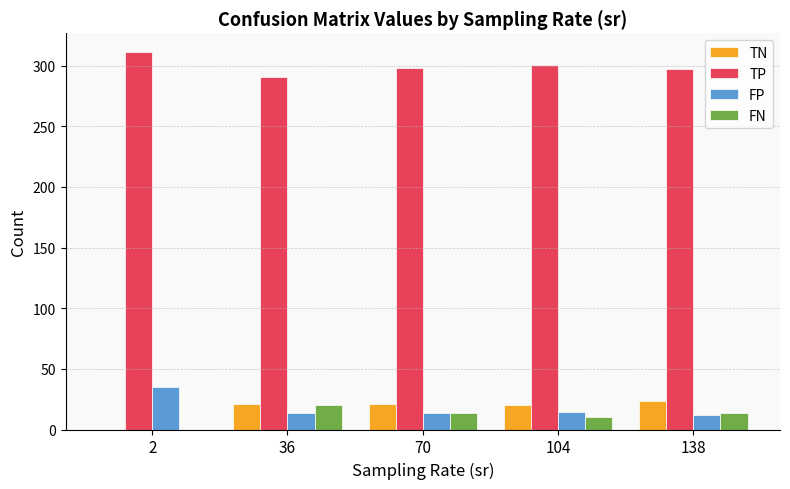

True or false: TP has a value of 497.3 at 2.

False